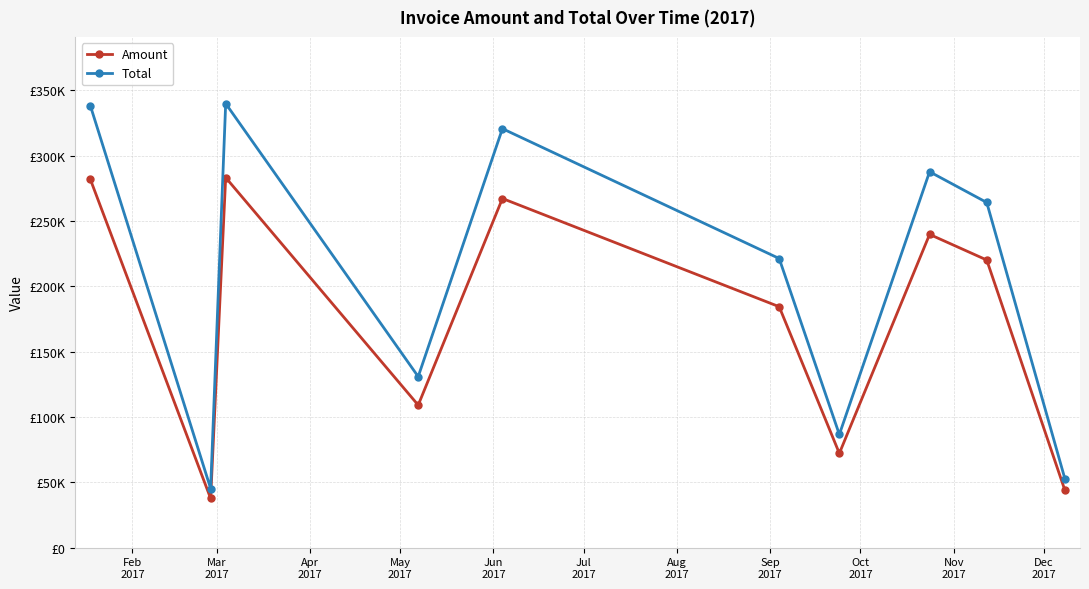

Does the chart have visible grid lines?

Yes